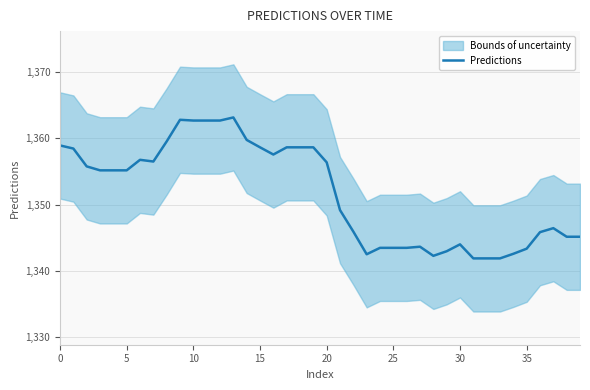

Between 20 and 39, which is larger?

20